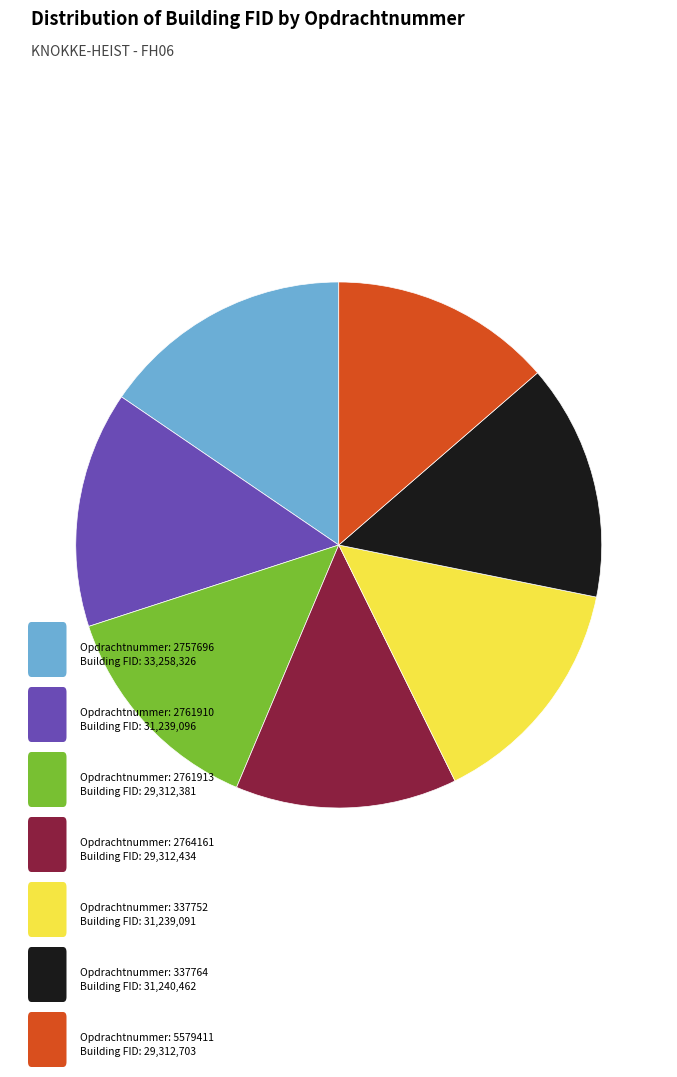

Is there a majority slice in this chart?

No